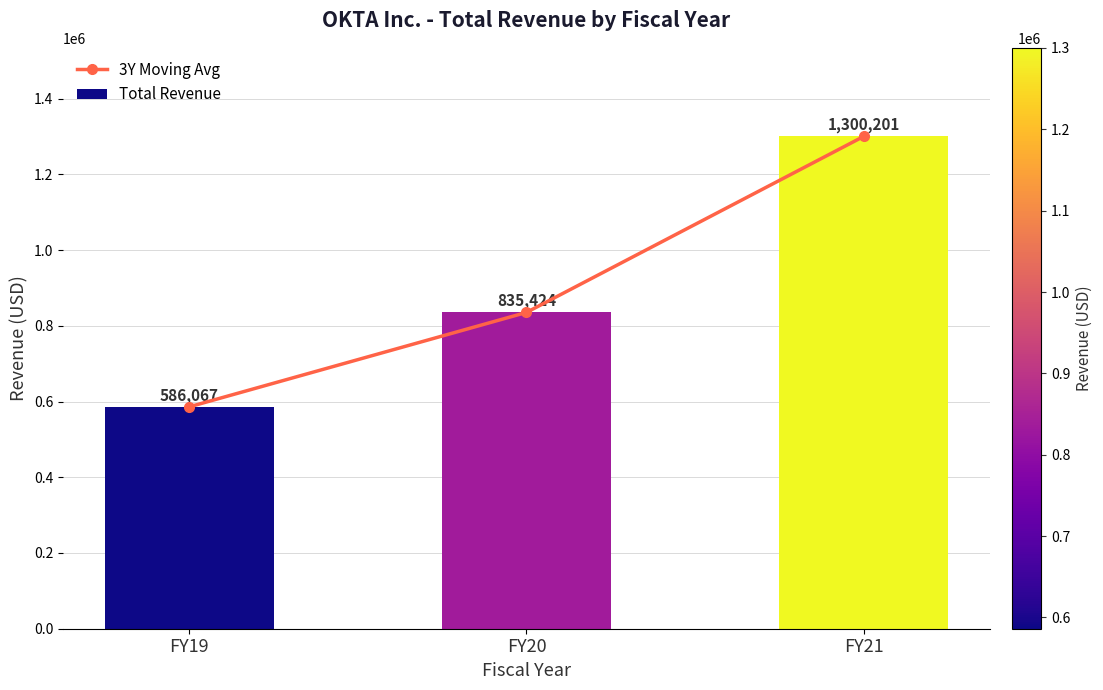

The value of Total Revenue at FY20 is 835424. True or false?

True